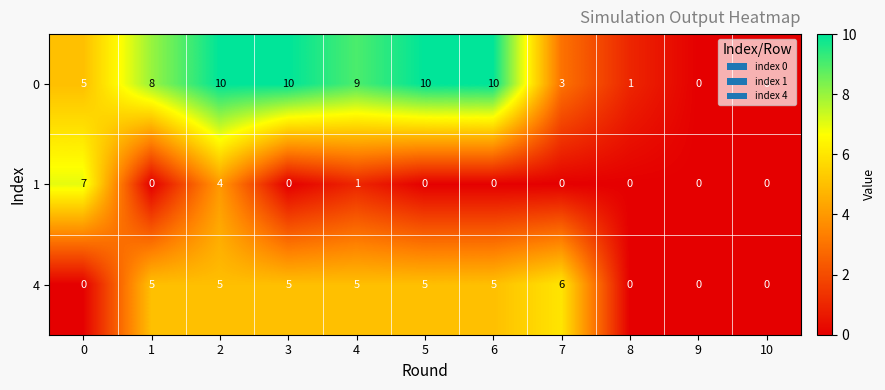

At which category is the sum across all series the highest?

2